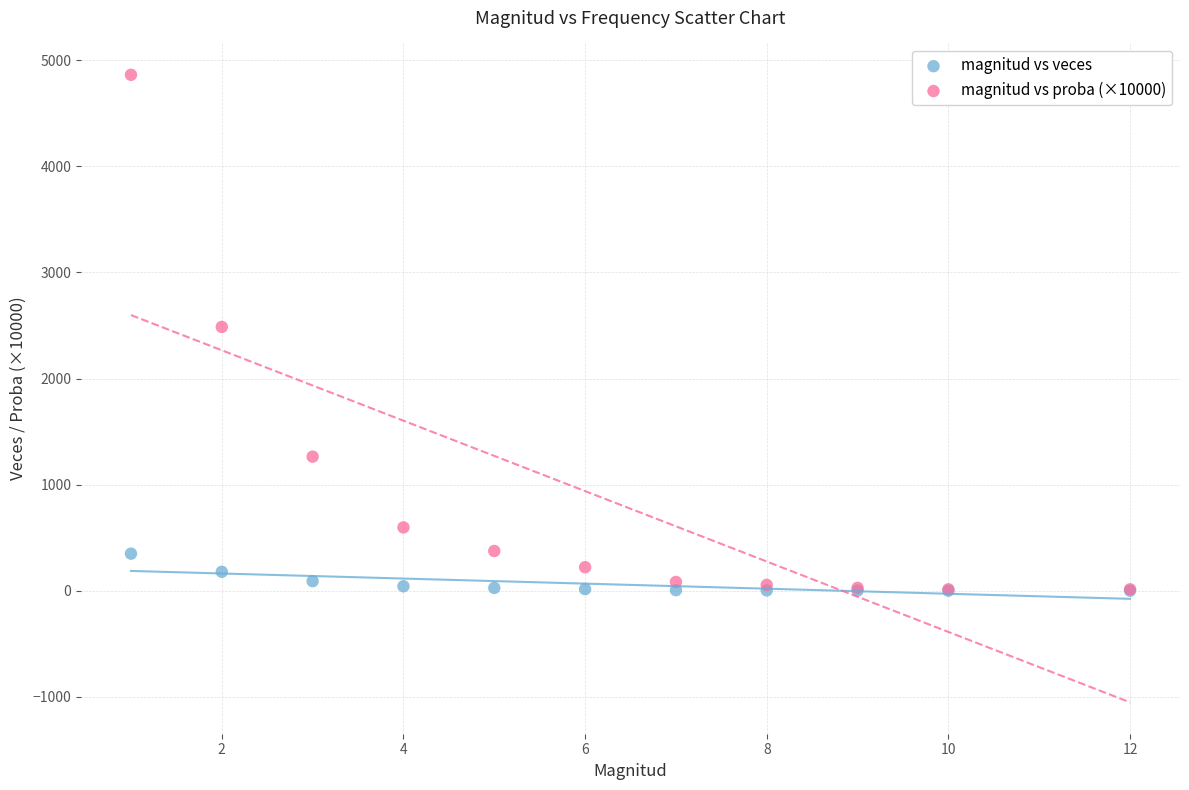

Which series has the widest spread of Y values?

magnitud vs proba (×10000)